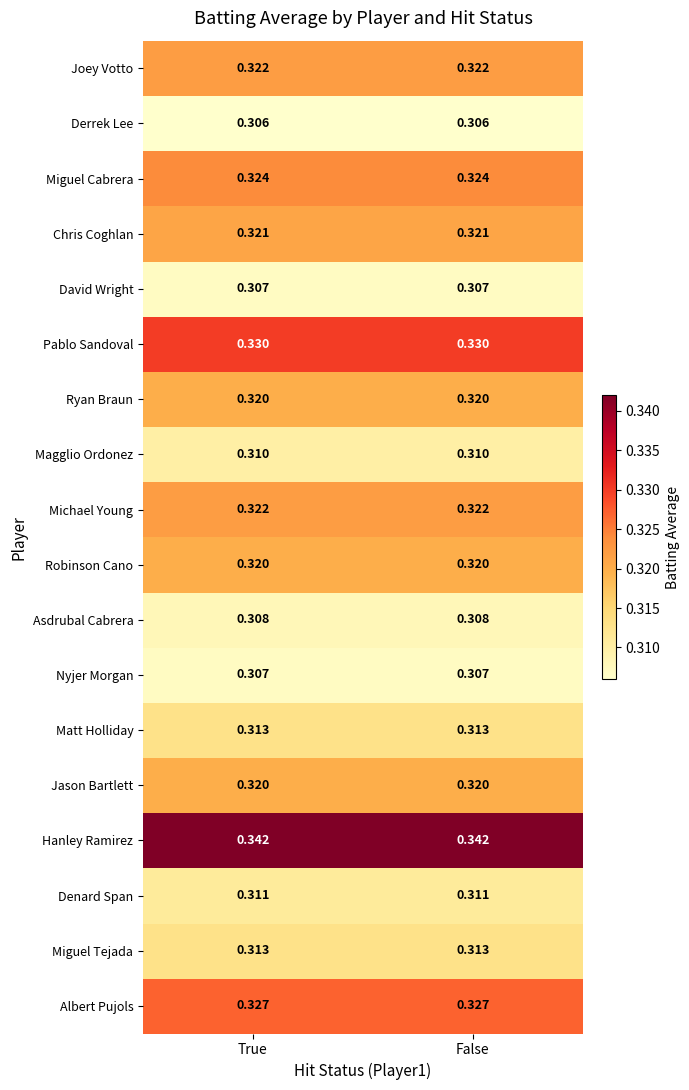

Which series has the largest total across all categories?

Hanley Ramirez